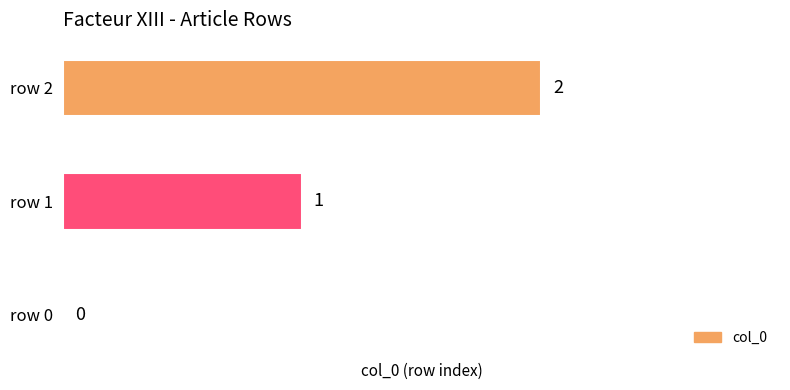

What is the maximum value shown in the chart?

2